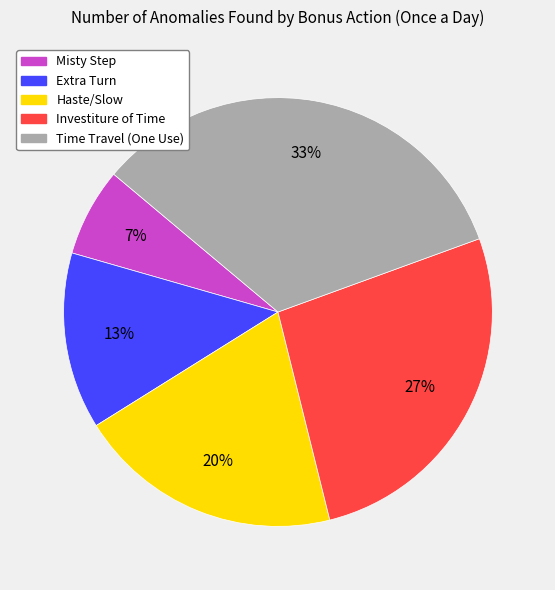

What is the largest slice in the pie chart?

Time Travel (One Use)